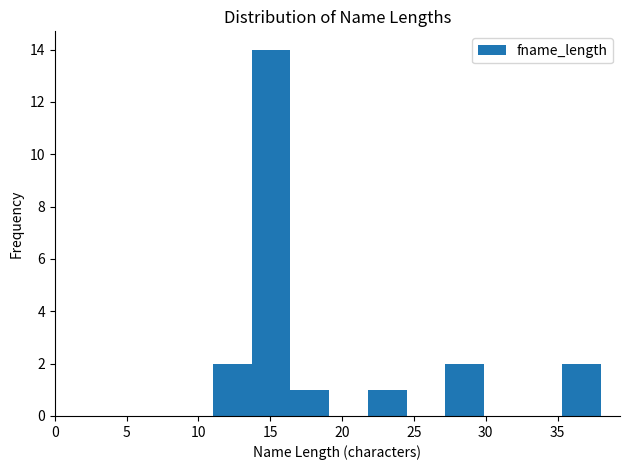

Reading left to right, list every bar in this chart as the range it spans on the x-axis followed by its height. Neither the bar edges nor the heights are printed on the chart, so give them approximately, as read against the axes.

11.0 to 13.7: 2
13.7 to 16.4: 14
16.4 to 19.1: 1
19.1 to 21.8: 0
21.8 to 24.5: 1
24.5 to 27.2: 0
27.2 to 29.9: 2
29.9 to 32.6: 0
32.6 to 35.3: 0
35.3 to 38.0: 2